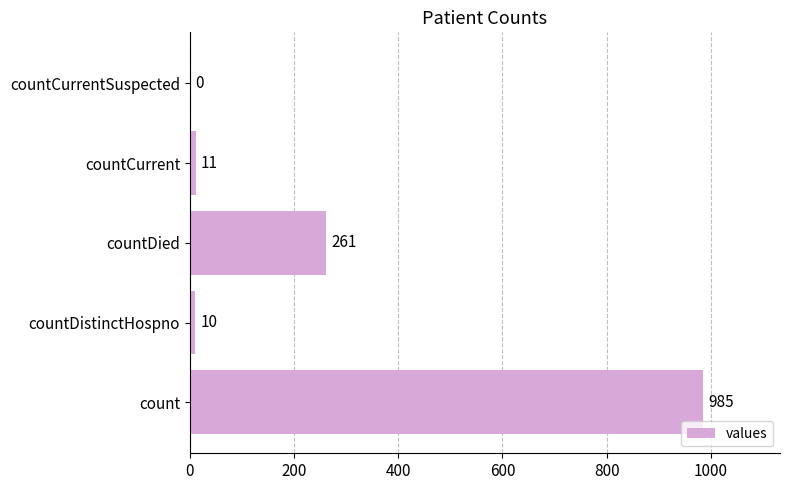

Are the bars grouped side by side (vs. stacked)?

No